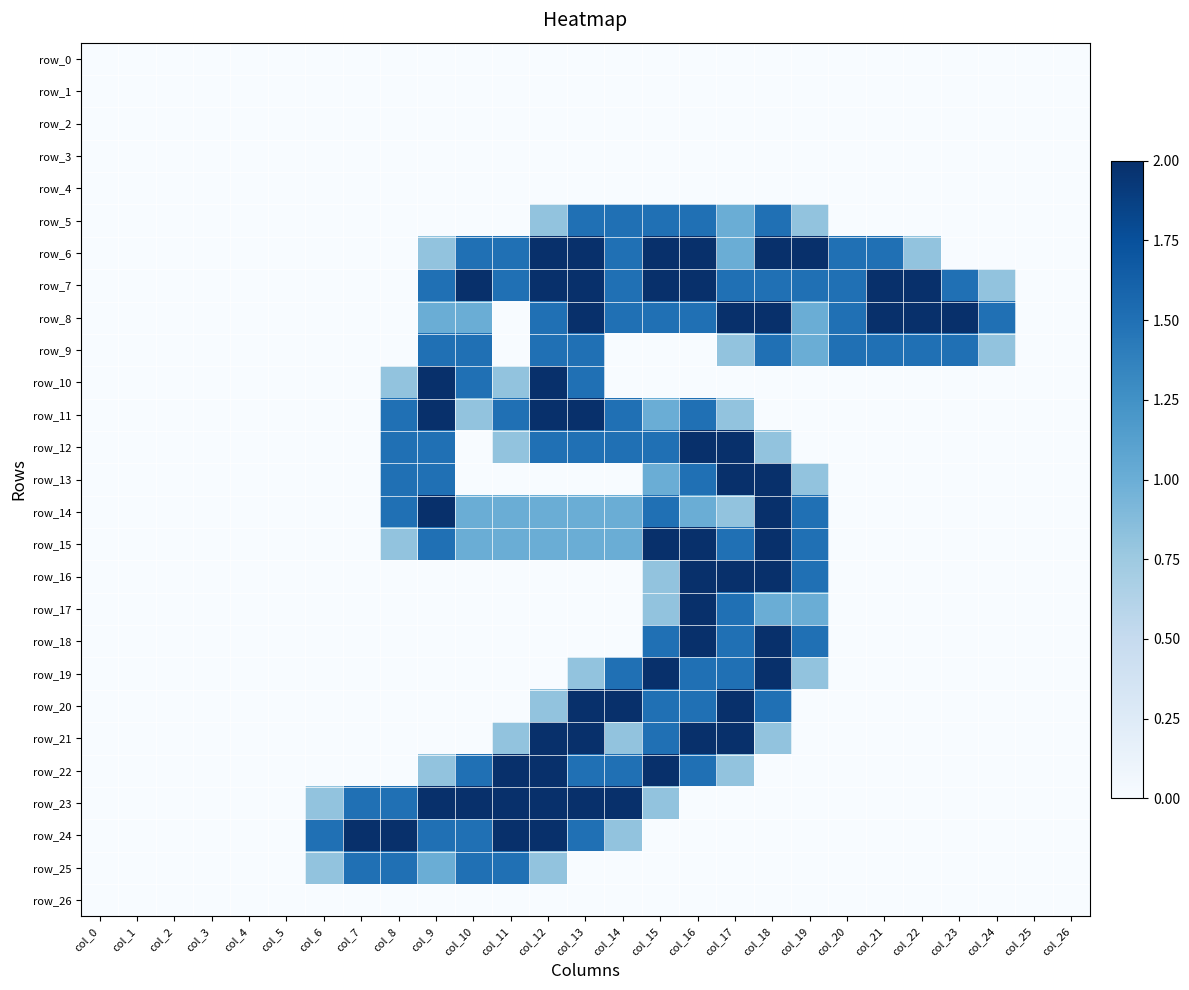

Reading left to right, what are all the values shown in this chart?

row_0: 0.0	0.0	0.0	0.0	0.0	0.0	0.0	0.0	0.0	0.0	0.0	0.0	0.0	0.0	0.0	0.0	0.0	0.0	0.0	0.0	0.0	0.0	0.0	0.0	0.0	0.0	0.0
row_1: 0.0	0.0	0.0	0.0	0.0	0.0	0.0	0.0	0.0	0.0	0.0	0.0	0.0	0.0	0.0	0.0	0.0	0.0	0.0	0.0	0.0	0.0	0.0	0.0	0.0	0.0	0.0
row_2: 0.0	0.0	0.0	0.0	0.0	0.0	0.0	0.0	0.0	0.0	0.0	0.0	0.0	0.0	0.0	0.0	0.0	0.0	0.0	0.0	0.0	0.0	0.0	0.0	0.0	0.0	0.0
row_3: 0.0	0.0	0.0	0.0	0.0	0.0	0.0	0.0	0.0	0.0	0.0	0.0	0.0	0.0	0.0	0.0	0.0	0.0	0.0	0.0	0.0	0.0	0.0	0.0	0.0	0.0	0.0
row_4: 0.0	0.0	0.0	0.0	0.0	0.0	0.0	0.0	0.0	0.0	0.0	0.0	0.0	0.0	0.0	0.0	0.0	0.0	0.0	0.0	0.0	0.0	0.0	0.0	0.0	0.0	0.0
row_5: 0.0	0.0	0.0	0.0	0.0	0.0	0.0	0.0	0.0	0.0	0.0	0.0	0.8	1.5	1.5	1.5	1.5	1.0	1.5	0.8	0.0	0.0	0.0	0.0	0.0	0.0	0.0
row_6: 0.0	0.0	0.0	0.0	0.0	0.0	0.0	0.0	0.0	0.8	1.5	1.5	2.0	2.0	1.5	2.0	2.0	1.0	2.0	2.0	1.5	1.5	0.8	0.0	0.0	0.0	0.0
row_7: 0.0	0.0	0.0	0.0	0.0	0.0	0.0	0.0	0.0	1.5	2.0	1.5	2.0	2.0	1.5	2.0	2.0	1.5	1.5	1.5	1.5	2.0	2.0	1.5	0.8	0.0	0.0
row_8: 0.0	0.0	0.0	0.0	0.0	0.0	0.0	0.0	0.0	1.0	1.0	0.0	1.5	2.0	1.5	1.5	1.5	2.0	2.0	1.0	1.5	2.0	2.0	2.0	1.5	0.0	0.0
row_9: 0.0	0.0	0.0	0.0	0.0	0.0	0.0	0.0	0.0	1.5	1.5	0.0	1.5	1.5	0.0	0.0	0.0	0.8	1.5	1.0	1.5	1.5	1.5	1.5	0.8	0.0	0.0
row_10: 0.0	0.0	0.0	0.0	0.0	0.0	0.0	0.0	0.8	2.0	1.5	0.8	2.0	1.5	0.0	0.0	0.0	0.0	0.0	0.0	0.0	0.0	0.0	0.0	0.0	0.0	0.0
row_11: 0.0	0.0	0.0	0.0	0.0	0.0	0.0	0.0	1.5	2.0	0.8	1.5	2.0	2.0	1.5	1.0	1.5	0.8	0.0	0.0	0.0	0.0	0.0	0.0	0.0	0.0	0.0
row_12: 0.0	0.0	0.0	0.0	0.0	0.0	0.0	0.0	1.5	1.5	0.0	0.8	1.5	1.5	1.5	1.5	2.0	2.0	0.8	0.0	0.0	0.0	0.0	0.0	0.0	0.0	0.0
row_13: 0.0	0.0	0.0	0.0	0.0	0.0	0.0	0.0	1.5	1.5	0.0	0.0	0.0	0.0	0.0	1.0	1.5	2.0	2.0	0.8	0.0	0.0	0.0	0.0	0.0	0.0	0.0
row_14: 0.0	0.0	0.0	0.0	0.0	0.0	0.0	0.0	1.5	2.0	1.0	1.0	1.0	1.0	1.0	1.5	1.0	0.8	2.0	1.5	0.0	0.0	0.0	0.0	0.0	0.0	0.0
row_15: 0.0	0.0	0.0	0.0	0.0	0.0	0.0	0.0	0.8	1.5	1.0	1.0	1.0	1.0	1.0	2.0	2.0	1.5	2.0	1.5	0.0	0.0	0.0	0.0	0.0	0.0	0.0
row_16: 0.0	0.0	0.0	0.0	0.0	0.0	0.0	0.0	0.0	0.0	0.0	0.0	0.0	0.0	0.0	0.8	2.0	2.0	2.0	1.5	0.0	0.0	0.0	0.0	0.0	0.0	0.0
row_17: 0.0	0.0	0.0	0.0	0.0	0.0	0.0	0.0	0.0	0.0	0.0	0.0	0.0	0.0	0.0	0.8	2.0	1.5	1.0	1.0	0.0	0.0	0.0	0.0	0.0	0.0	0.0
row_18: 0.0	0.0	0.0	0.0	0.0	0.0	0.0	0.0	0.0	0.0	0.0	0.0	0.0	0.0	0.0	1.5	2.0	1.5	2.0	1.5	0.0	0.0	0.0	0.0	0.0	0.0	0.0
row_19: 0.0	0.0	0.0	0.0	0.0	0.0	0.0	0.0	0.0	0.0	0.0	0.0	0.0	0.8	1.5	2.0	1.5	1.5	2.0	0.8	0.0	0.0	0.0	0.0	0.0	0.0	0.0
row_20: 0.0	0.0	0.0	0.0	0.0	0.0	0.0	0.0	0.0	0.0	0.0	0.0	0.8	2.0	2.0	1.5	1.5	2.0	1.5	0.0	0.0	0.0	0.0	0.0	0.0	0.0	0.0
row_21: 0.0	0.0	0.0	0.0	0.0	0.0	0.0	0.0	0.0	0.0	0.0	0.8	2.0	2.0	0.8	1.5	2.0	2.0	0.8	0.0	0.0	0.0	0.0	0.0	0.0	0.0	0.0
row_22: 0.0	0.0	0.0	0.0	0.0	0.0	0.0	0.0	0.0	0.8	1.5	2.0	2.0	1.5	1.5	2.0	1.5	0.8	0.0	0.0	0.0	0.0	0.0	0.0	0.0	0.0	0.0
row_23: 0.0	0.0	0.0	0.0	0.0	0.0	0.8	1.5	1.5	2.0	2.0	2.0	2.0	2.0	2.0	0.8	0.0	0.0	0.0	0.0	0.0	0.0	0.0	0.0	0.0	0.0	0.0
row_24: 0.0	0.0	0.0	0.0	0.0	0.0	1.5	2.0	2.0	1.5	1.5	2.0	2.0	1.5	0.8	0.0	0.0	0.0	0.0	0.0	0.0	0.0	0.0	0.0	0.0	0.0	0.0
row_25: 0.0	0.0	0.0	0.0	0.0	0.0	0.8	1.5	1.5	1.0	1.5	1.5	0.8	0.0	0.0	0.0	0.0	0.0	0.0	0.0	0.0	0.0	0.0	0.0	0.0	0.0	0.0
row_26: 0.0	0.0	0.0	0.0	0.0	0.0	0.0	0.0	0.0	0.0	0.0	0.0	0.0	0.0	0.0	0.0	0.0	0.0	0.0	0.0	0.0	0.0	0.0	0.0	0.0	0.0	0.0